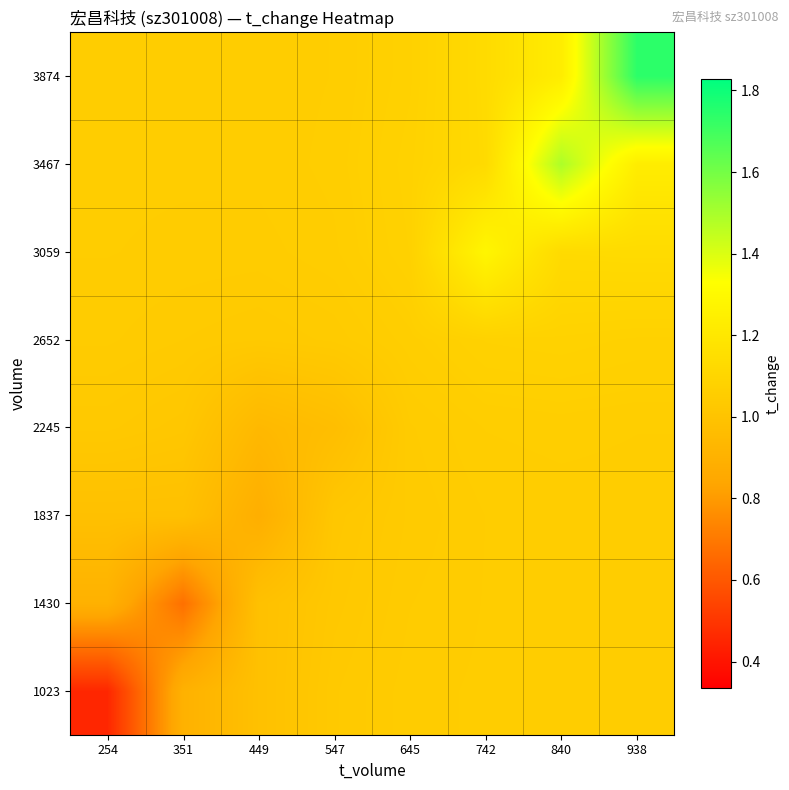

Which has a higher value, 742 or 645?

742